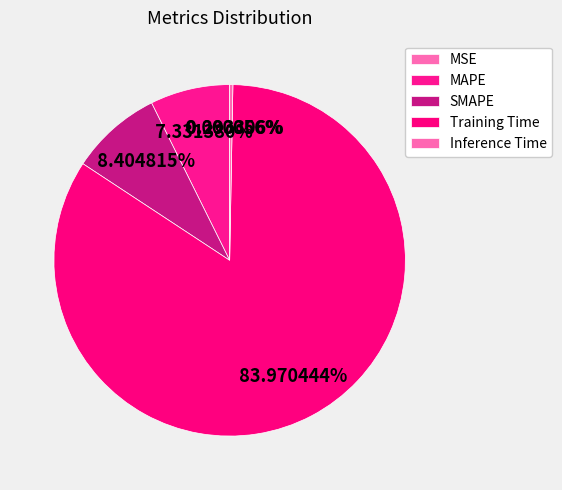

What is the total percentage of MSE and Training Time?

84.0%